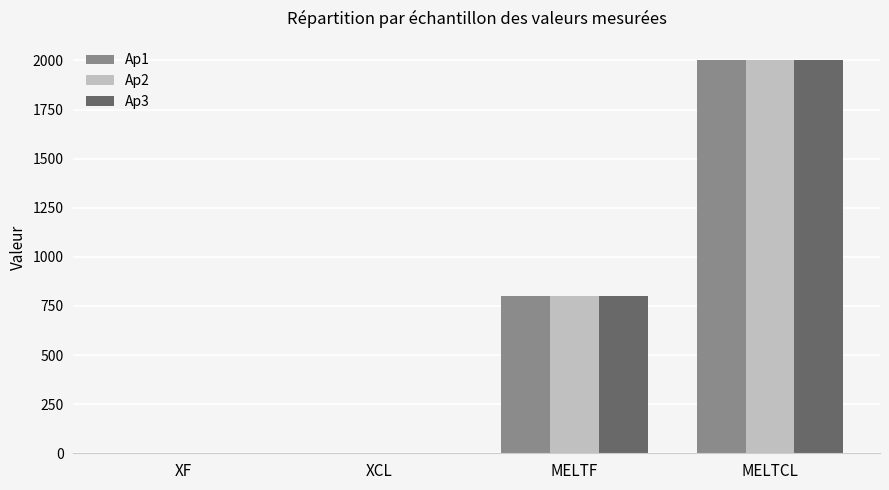

How many categories are shown in the chart?

4